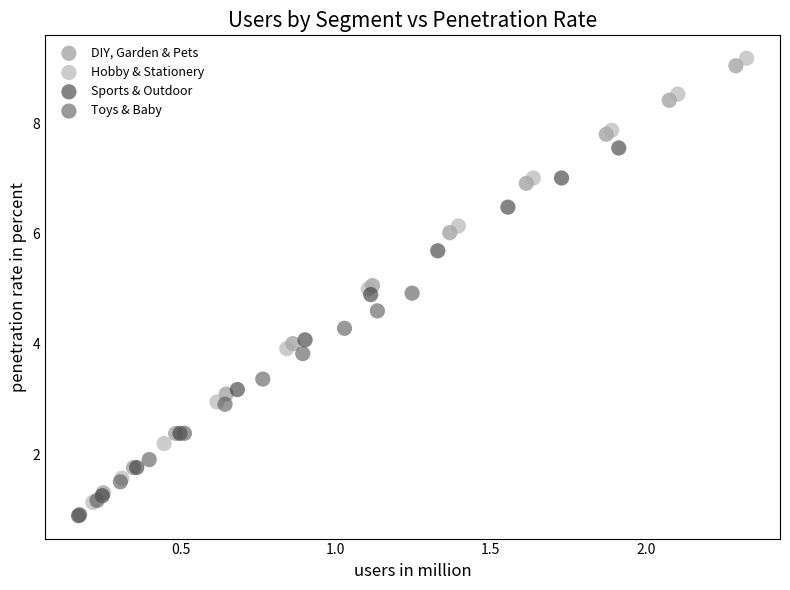

Which series has the widest spread of Y values?

Hobby & Stationery